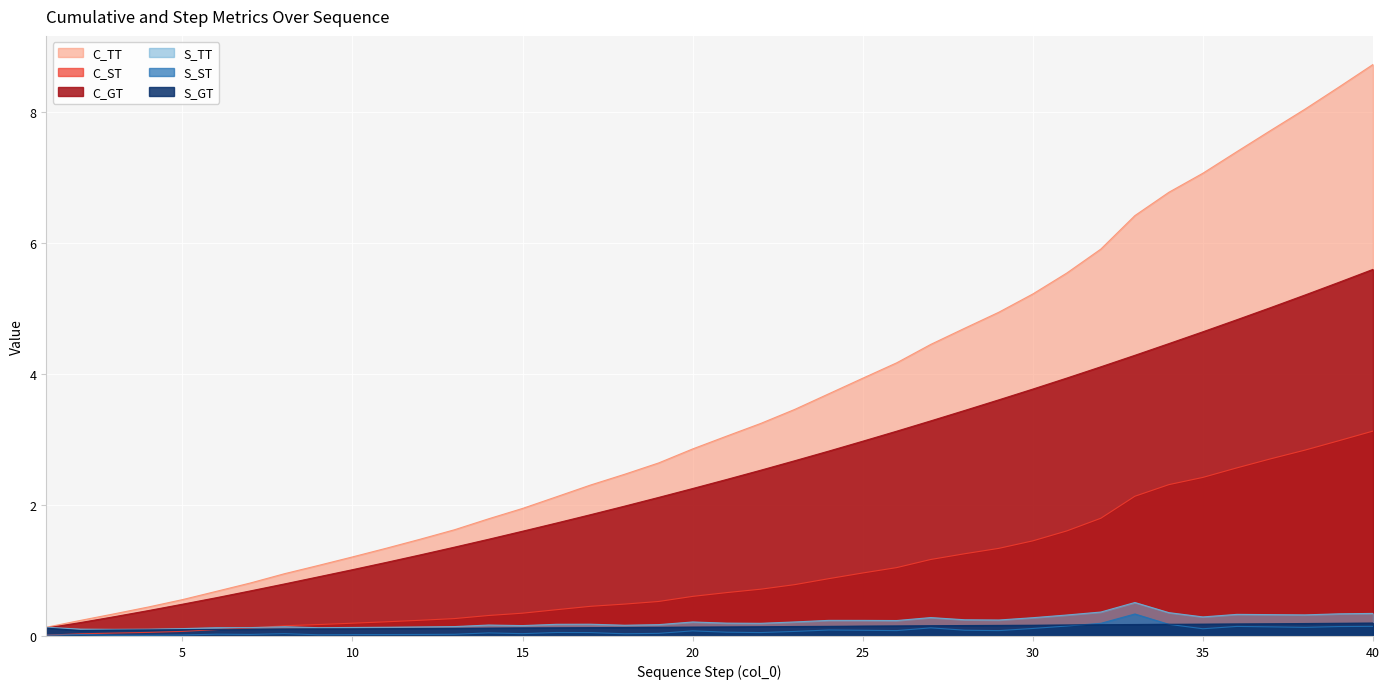

How many distinct data groups are displayed?

6